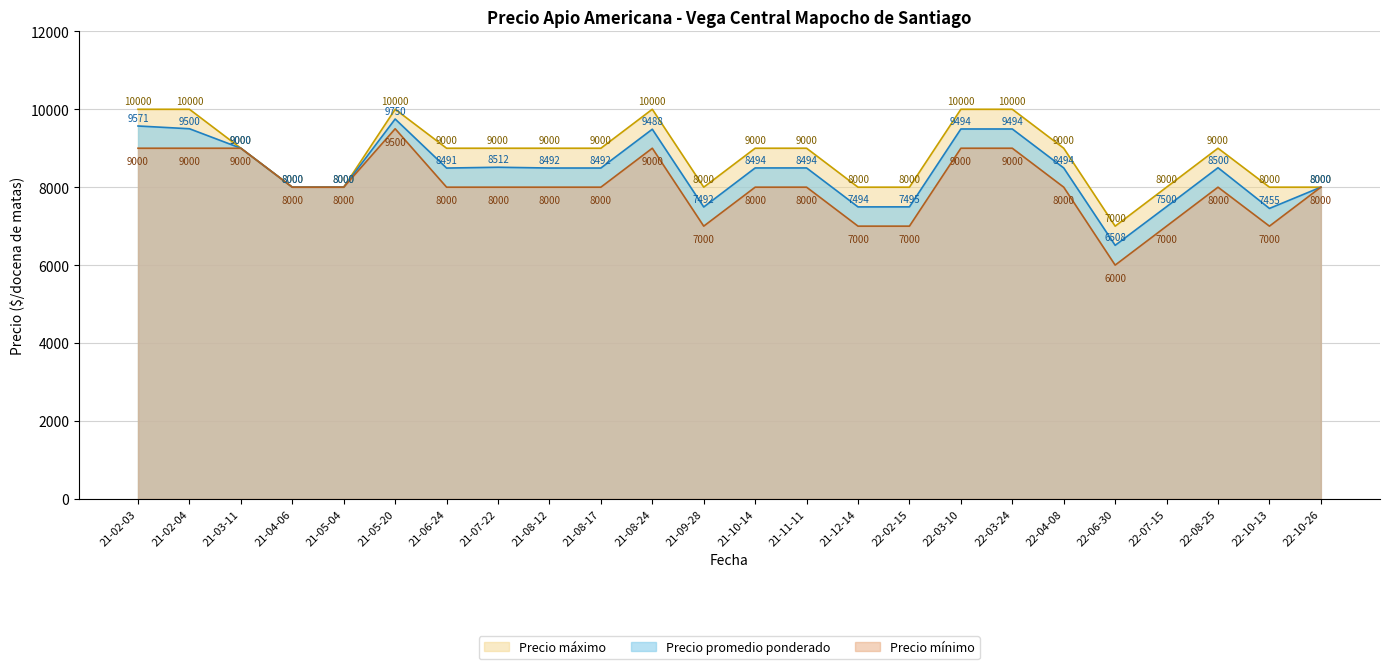

What position from the left is 21-08-12?

9